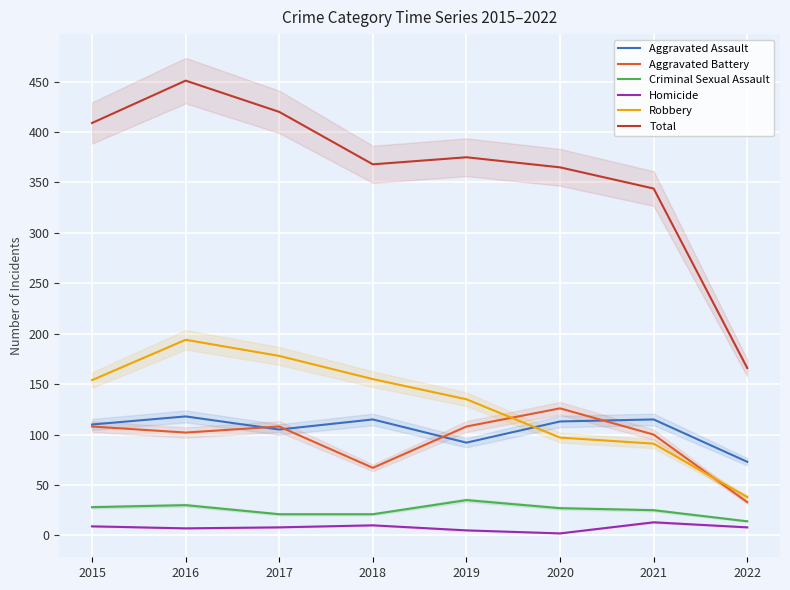

How many categories are shown in the chart?

8